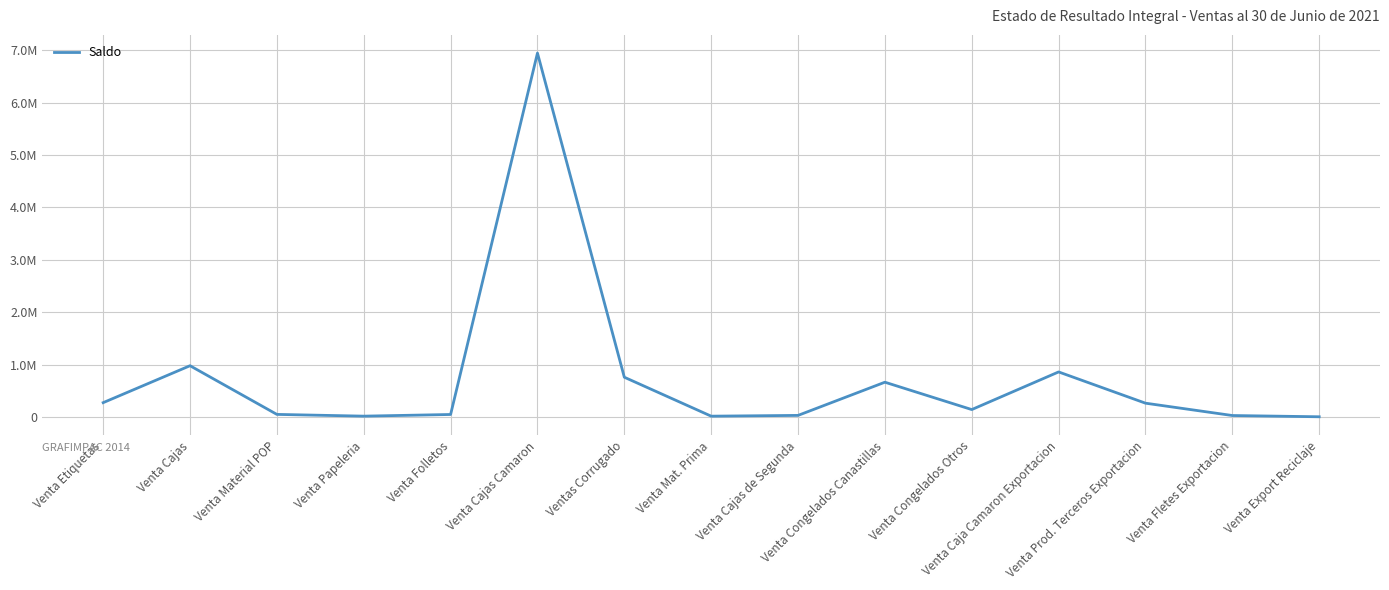

The chart shows a value of 351420.8 at Venta Prod. Terceros Exportacion. True or false?

False